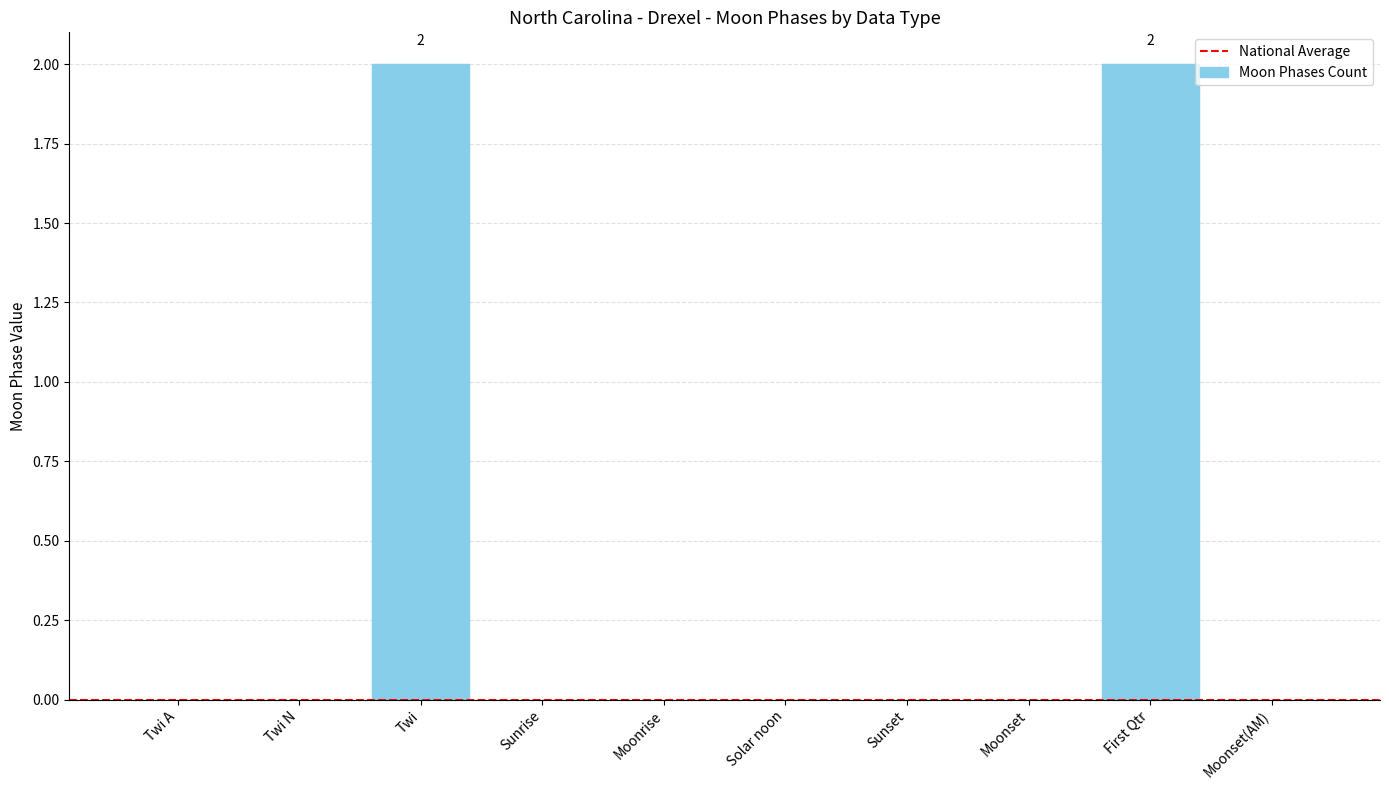

Reading left to right, transcribe all the data shown in this chart.

Twi A=0	Twi N=0	Twi=2	Sunrise=0	Moonrise=0	Solar noon=0	Sunset=0	Moonset=0	First Qtr=2	Moonset(AM)=0